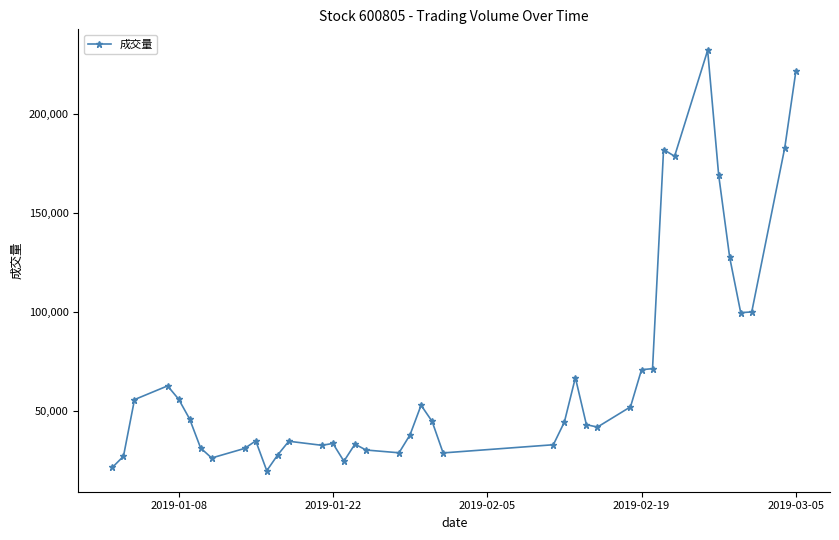

True or false: there are more than 2 points higher than both neighbors.

True